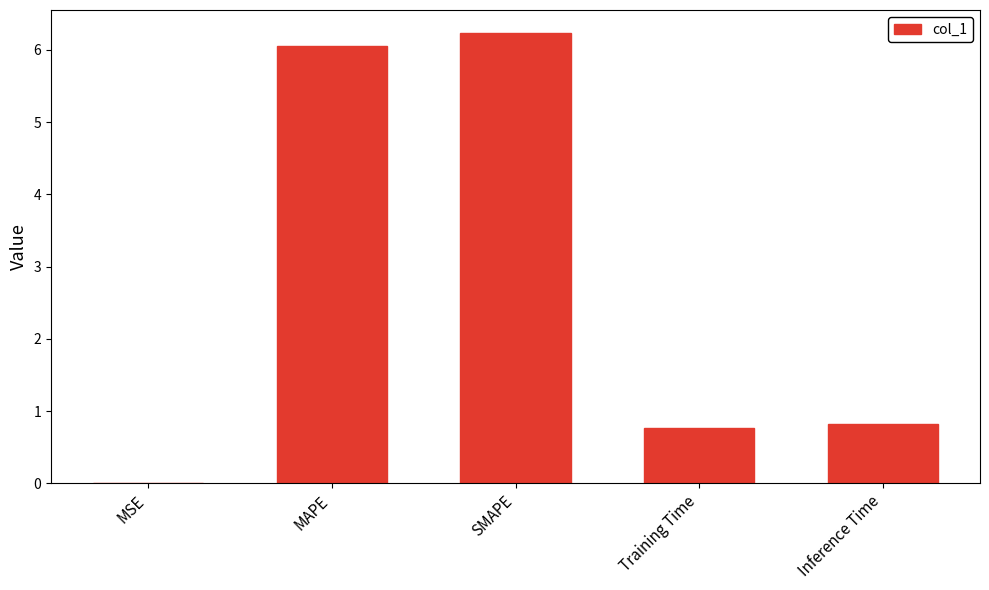

How many data points does each series have?

5